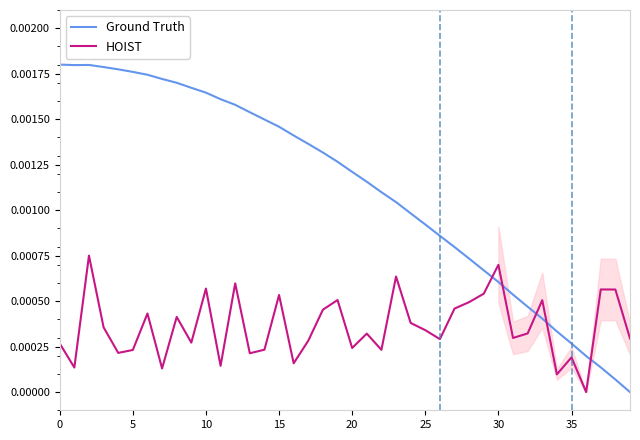

True or false: Ground Truth and HOIST intersect in this chart.

True